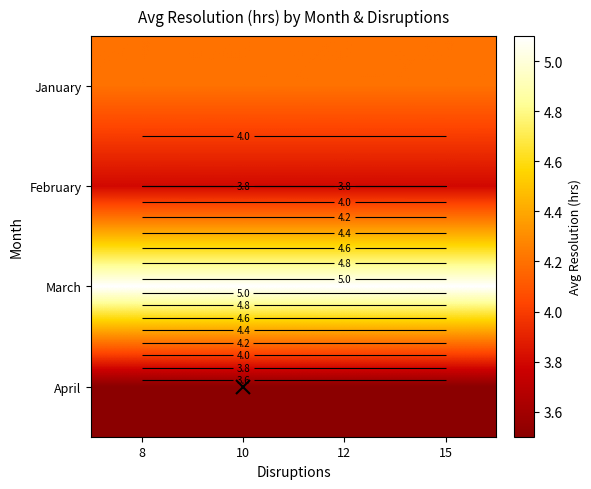

At how many categories does at least one series exceed 3?

4